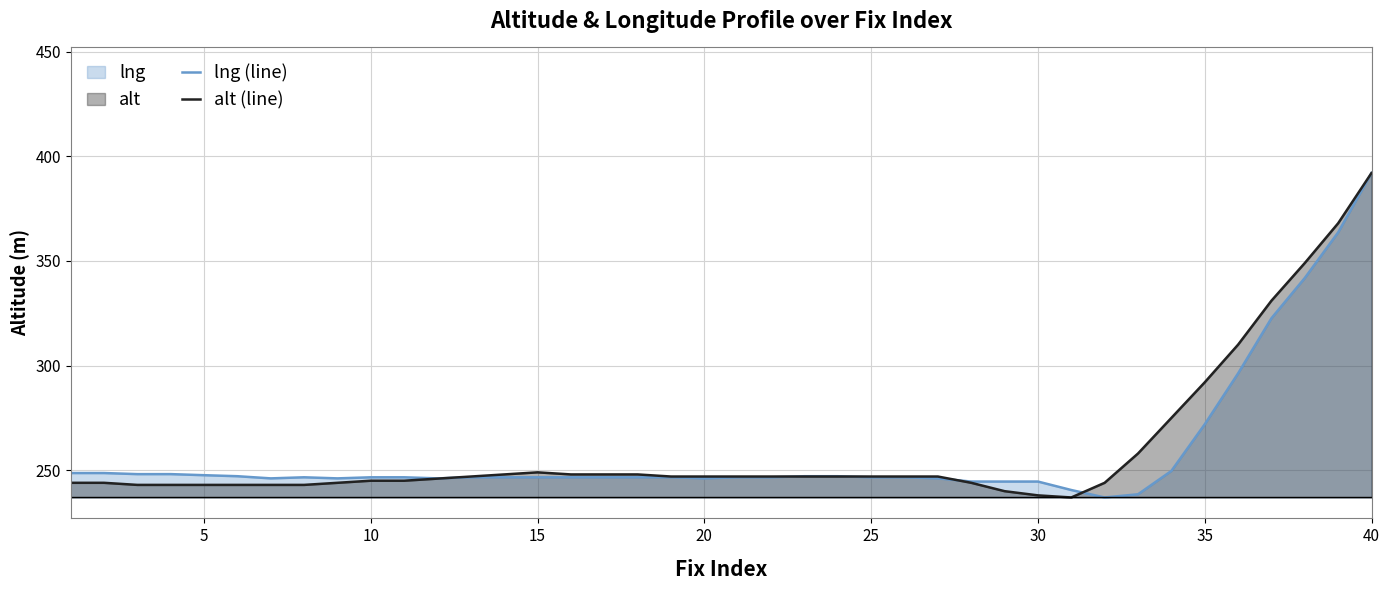

Is it true that alt (line) equals 292.0 at 35?

True